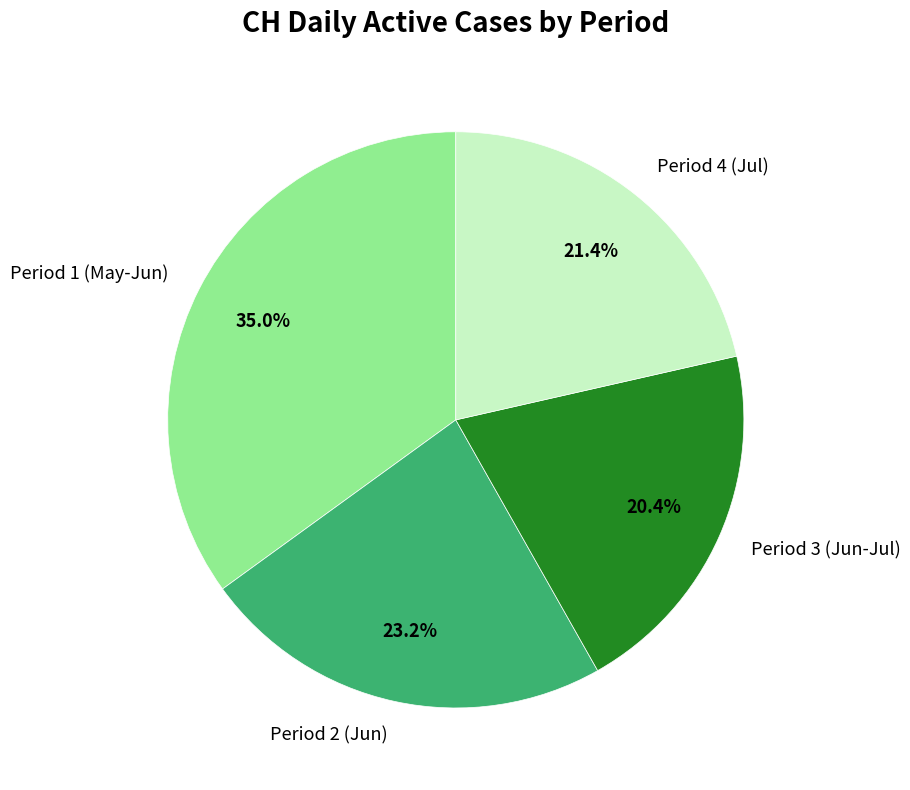

What is the ratio of the value at Period 2 (Jun) to the value at Period 3 (Jun-Jul)?

1.1